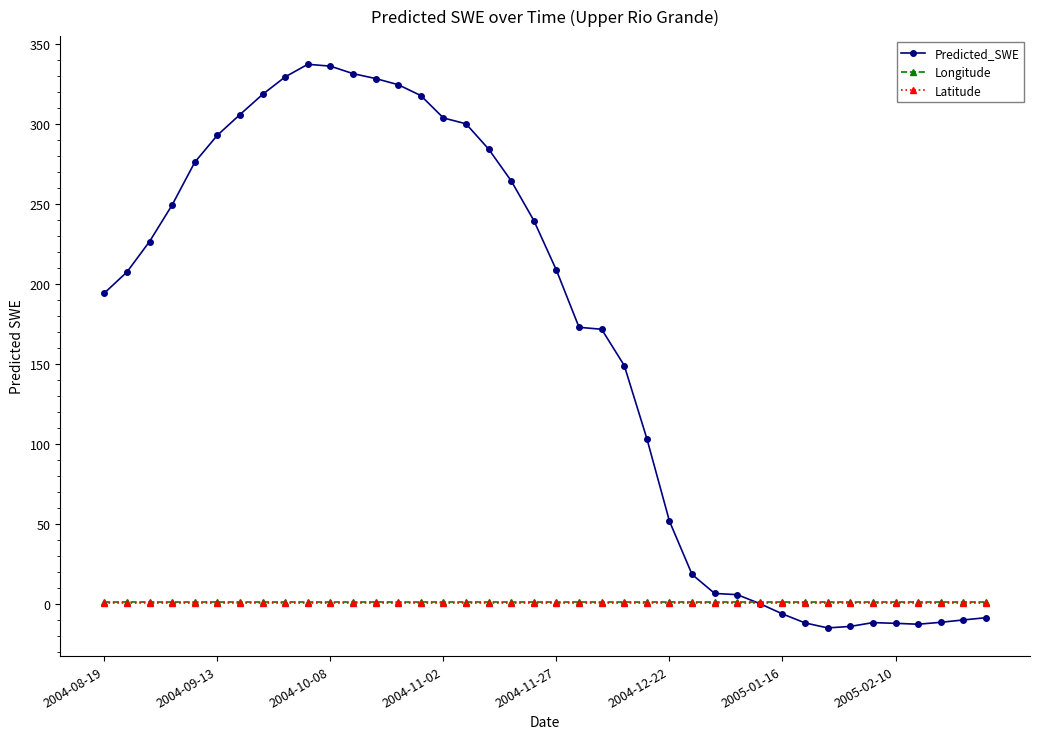

What is the minimum value shown in the chart?

-15.2